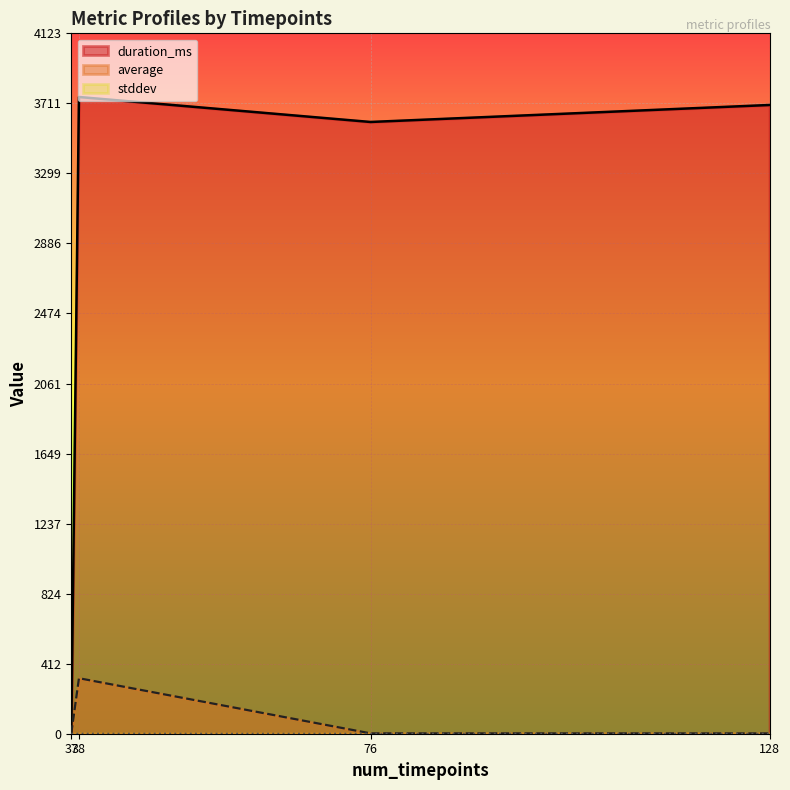

True or false: stddev and average intersect in this chart.

False